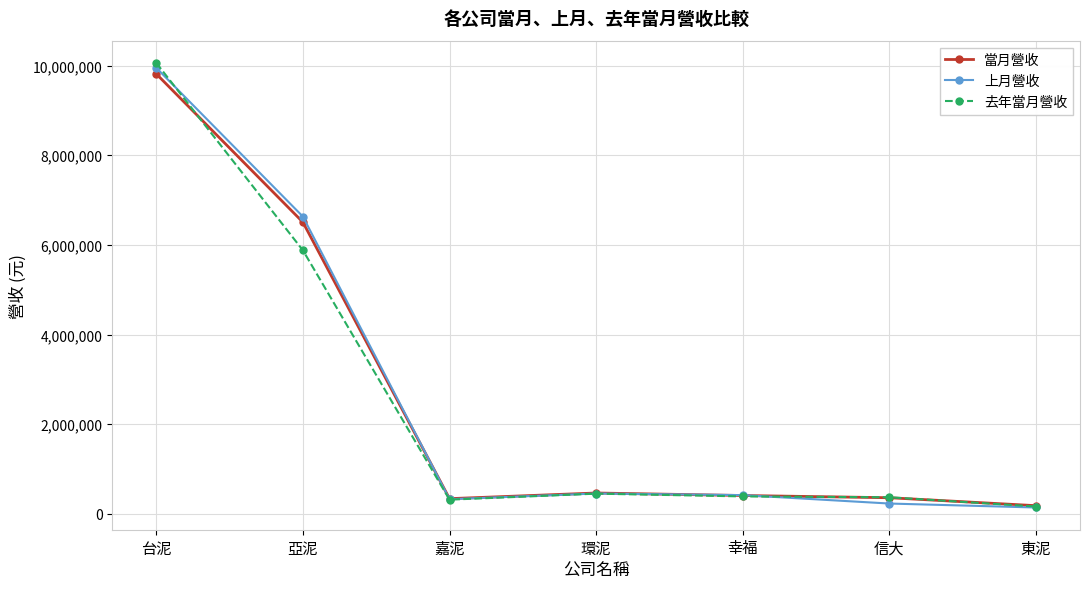

Is it true that 當月營收 equals 337047 at 嘉泥?

True